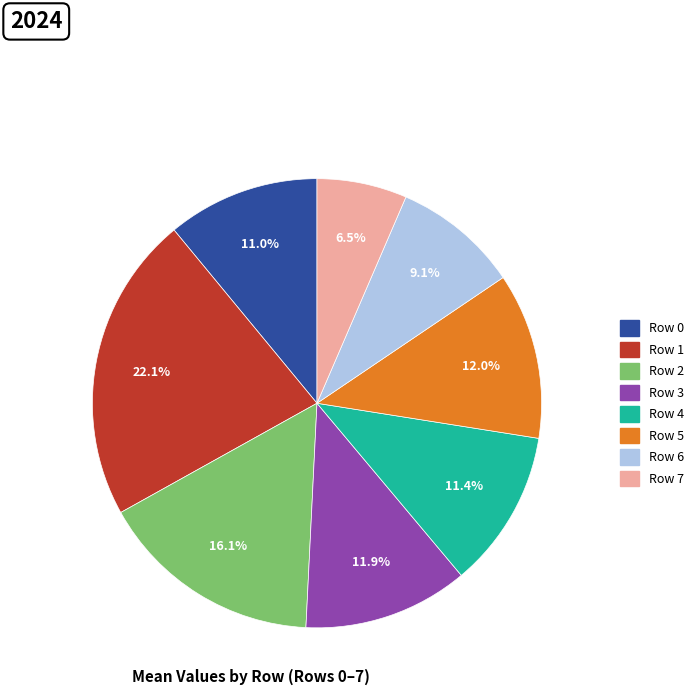

Is there any slice that represents more than half of the pie?

No